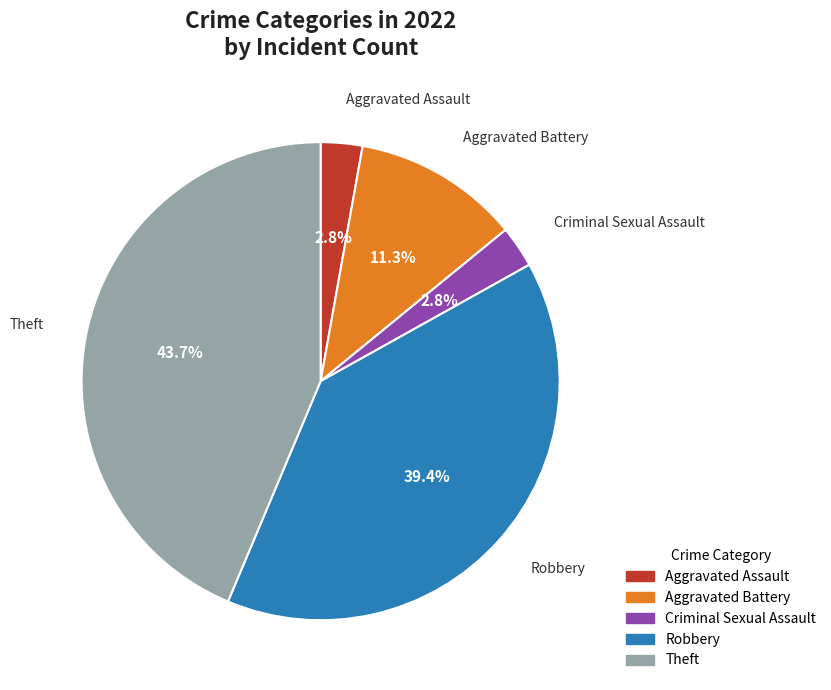

Is there any slice that represents more than half of the pie?

No